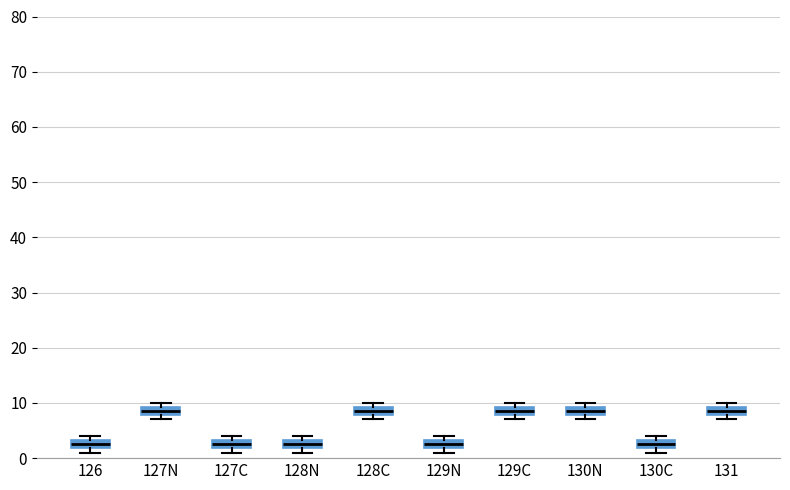

Where is the upper edge of the box for 129C on the y-axis? The values are not printed on the chart, so give them approximately, as read against the axis.

9